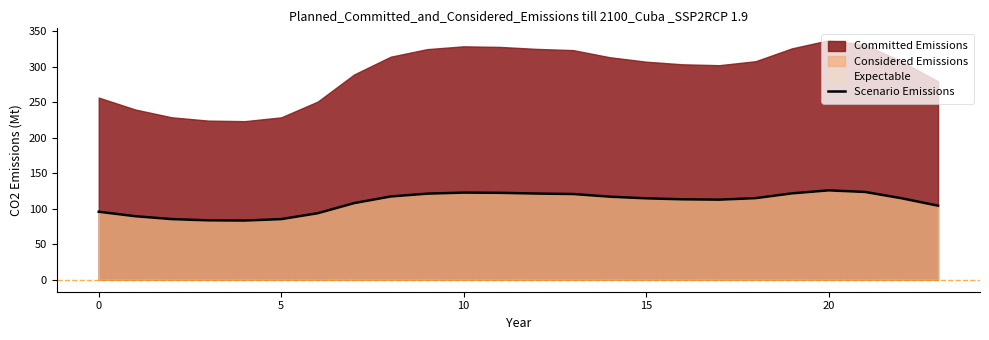

Approximately how many times larger is the value at 10 compared to 8?

1.0